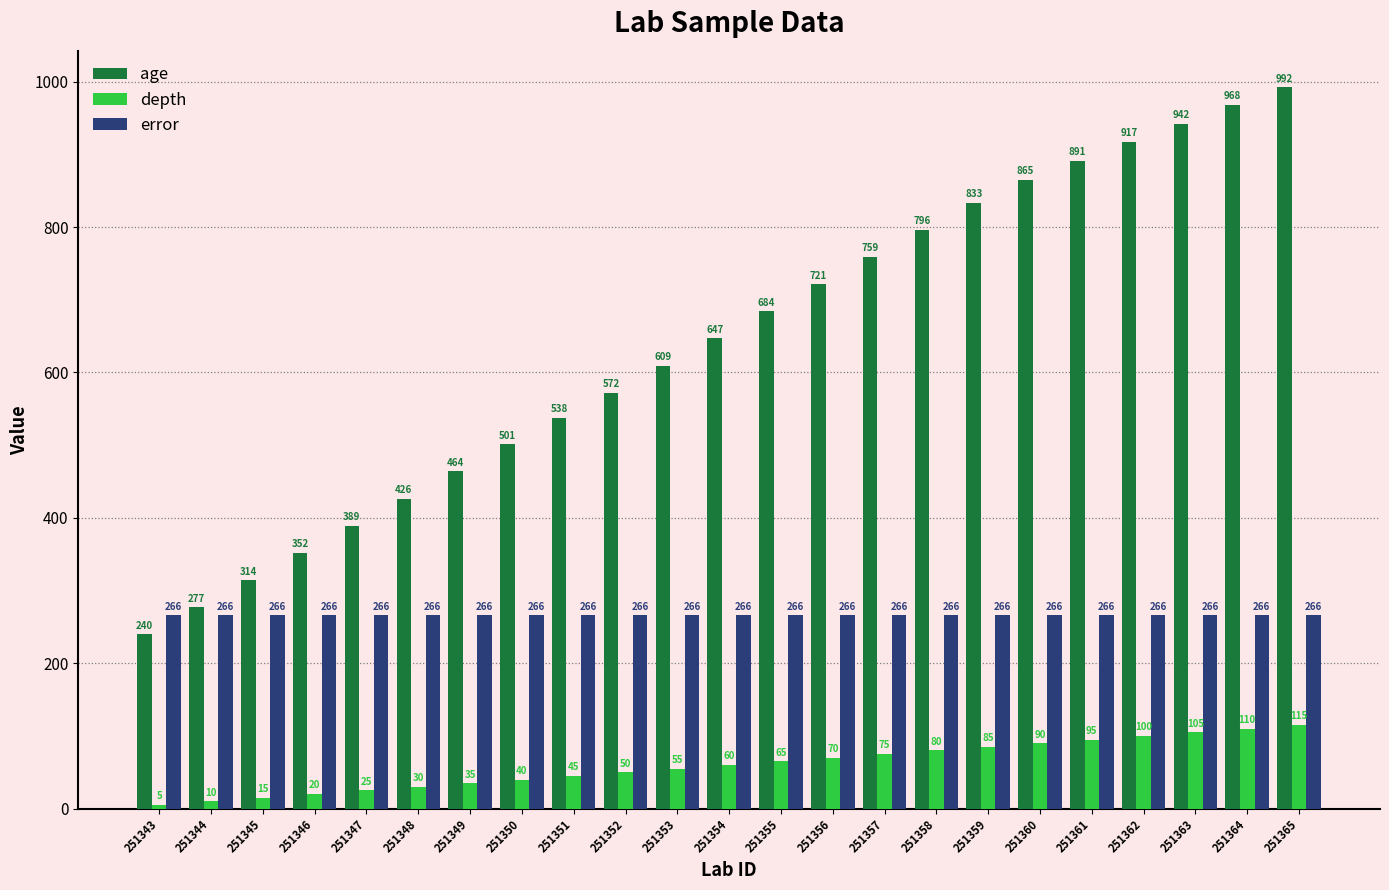

Which series has the largest total across all categories?

age